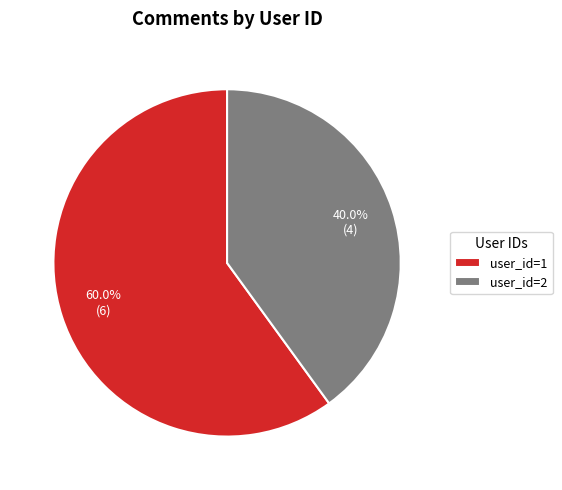

Rank the categories by value from lowest to highest.

user_id=2, user_id=1